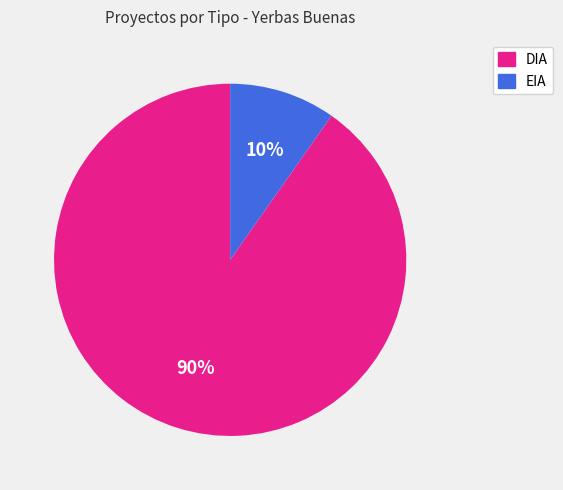

Which has a higher value, EIA or DIA?

DIA